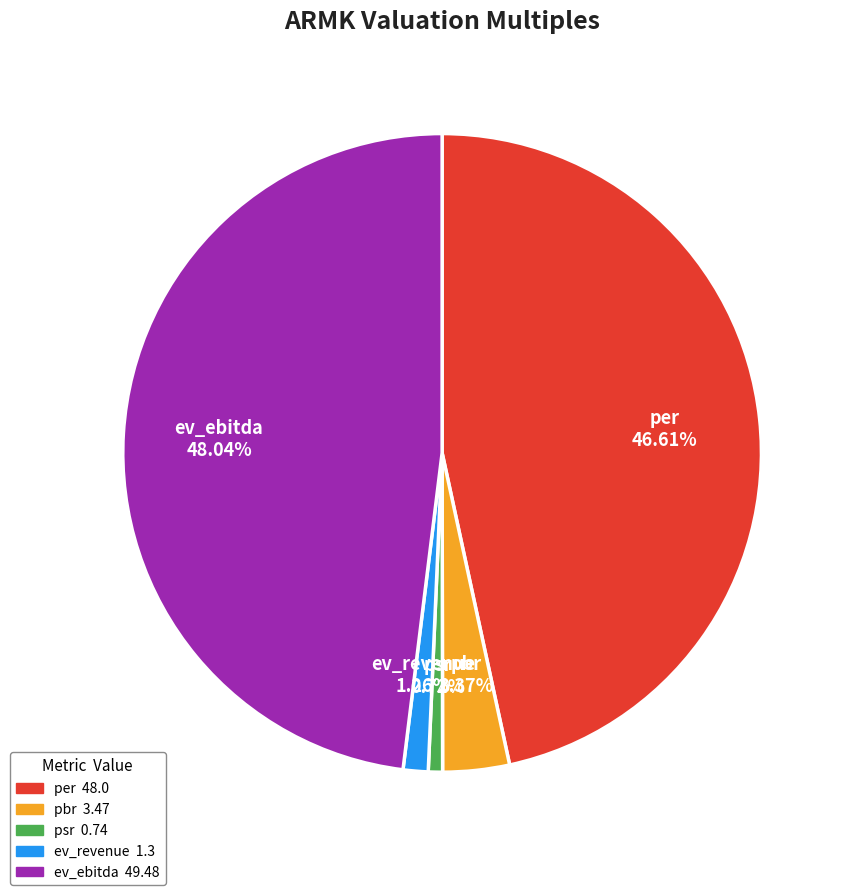

Rank the categories by value from lowest to highest.

psr, ev_revenue, pbr, per, ev_ebitda